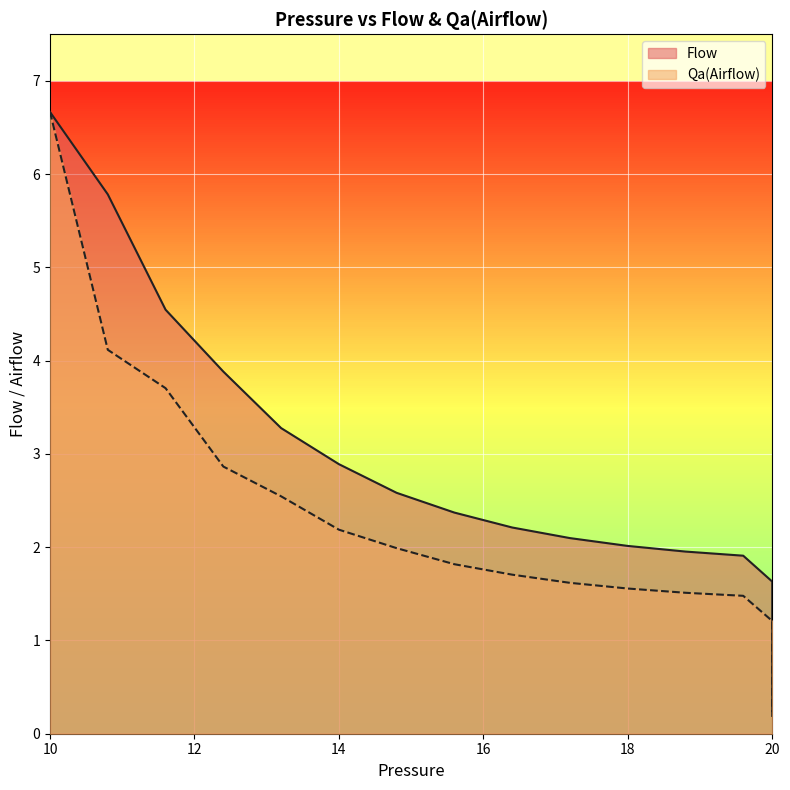

Rank the series by their average value, from highest to lowest.

Flow_line, Qa_line